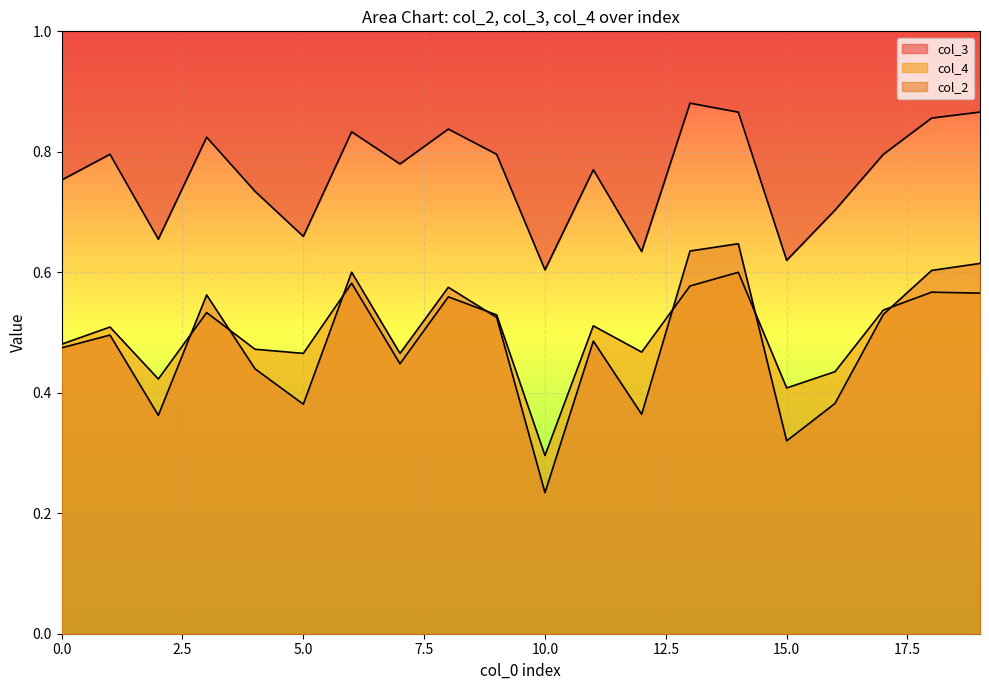

What is the minimum value for col_3?

0.6